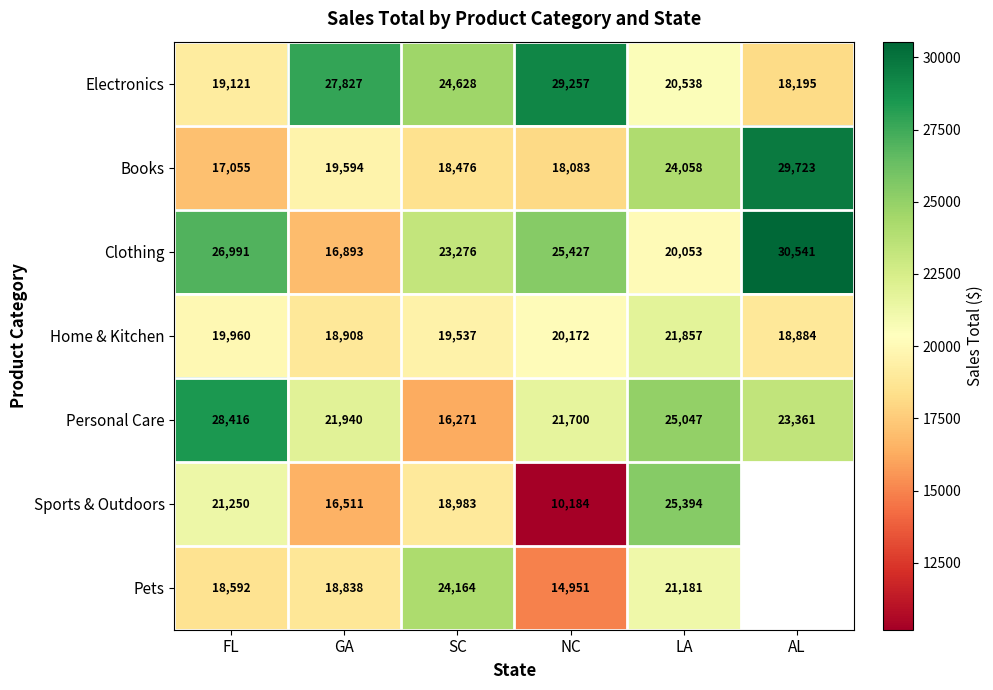

What is the difference between the Personal Care values at LA and NC?

3347